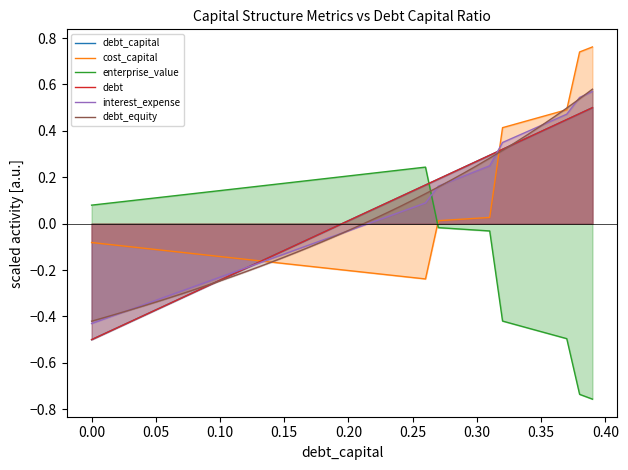

Which series has the largest range (max minus min)?

debt_capital